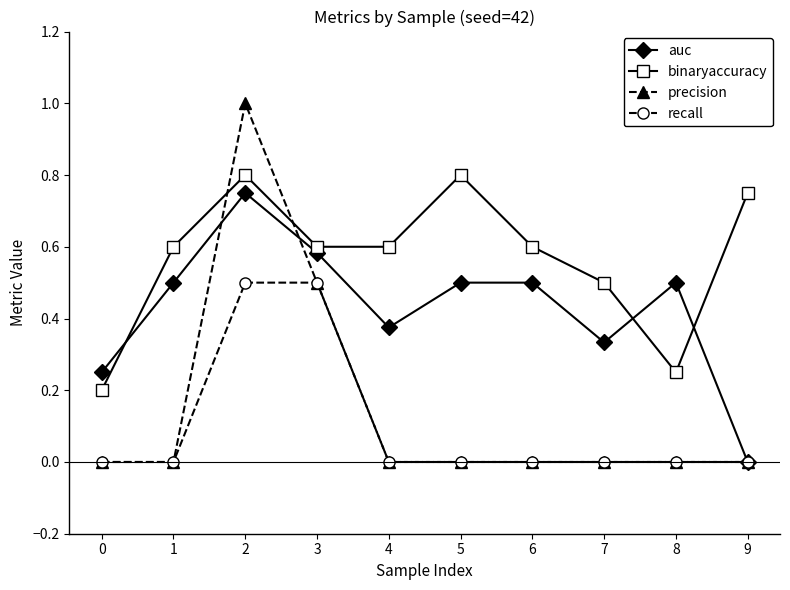

True or false: recall has a value of 0.5 at 3.

True